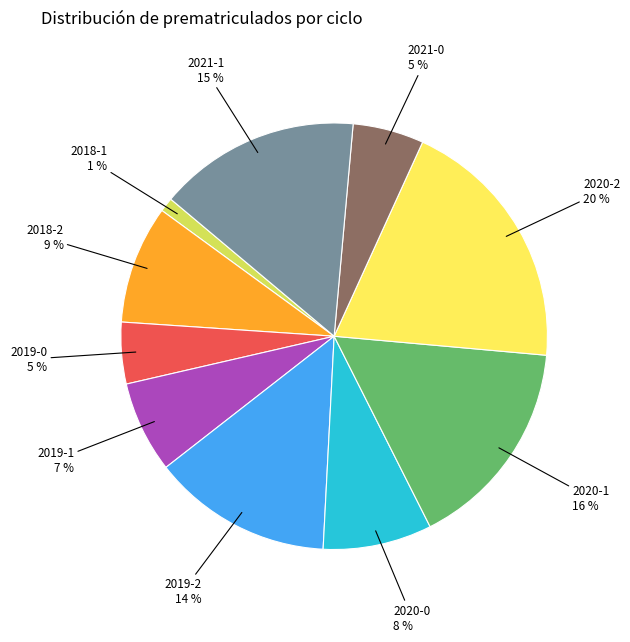

True or false: 2020-0 accounts for 18% of the total.

False